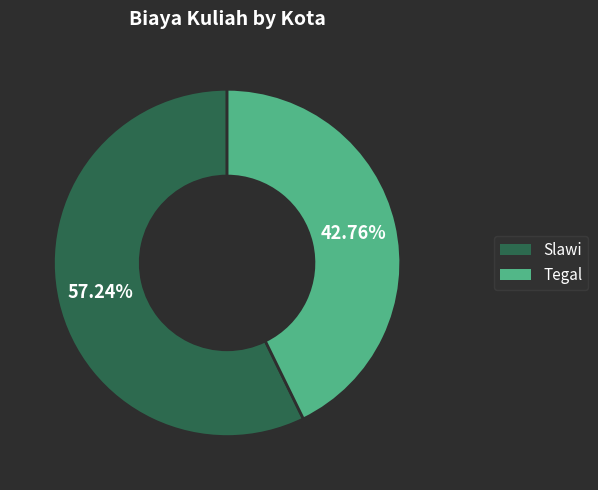

What percentage is the Slawi slice, to the nearest percent?

57%